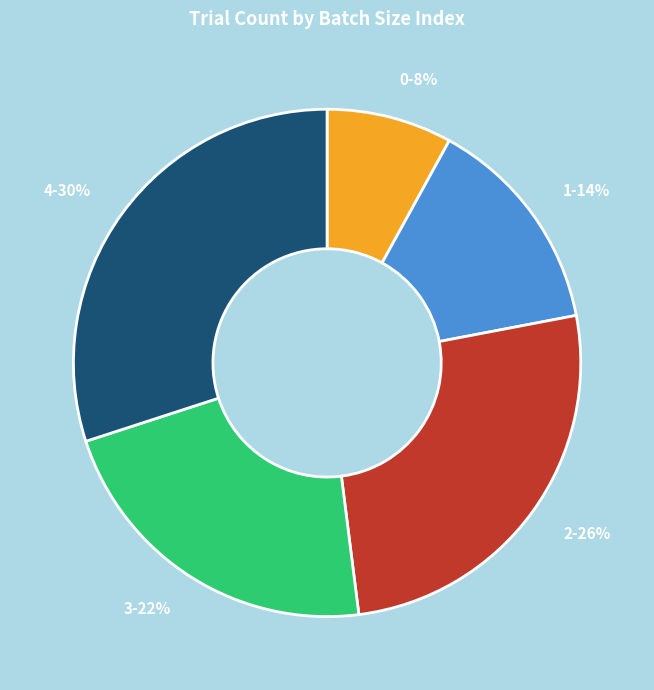

How many slices are in this pie chart?

5